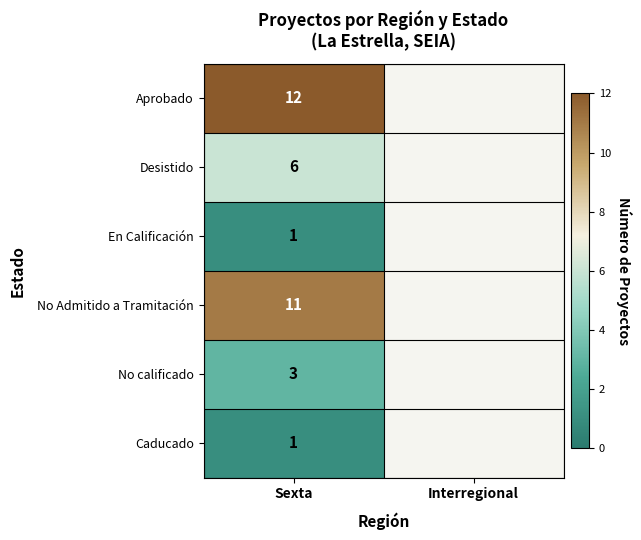

Is the value of No Admitido a Tramitación at Interregional greater than the value of No calificado at Interregional?

No